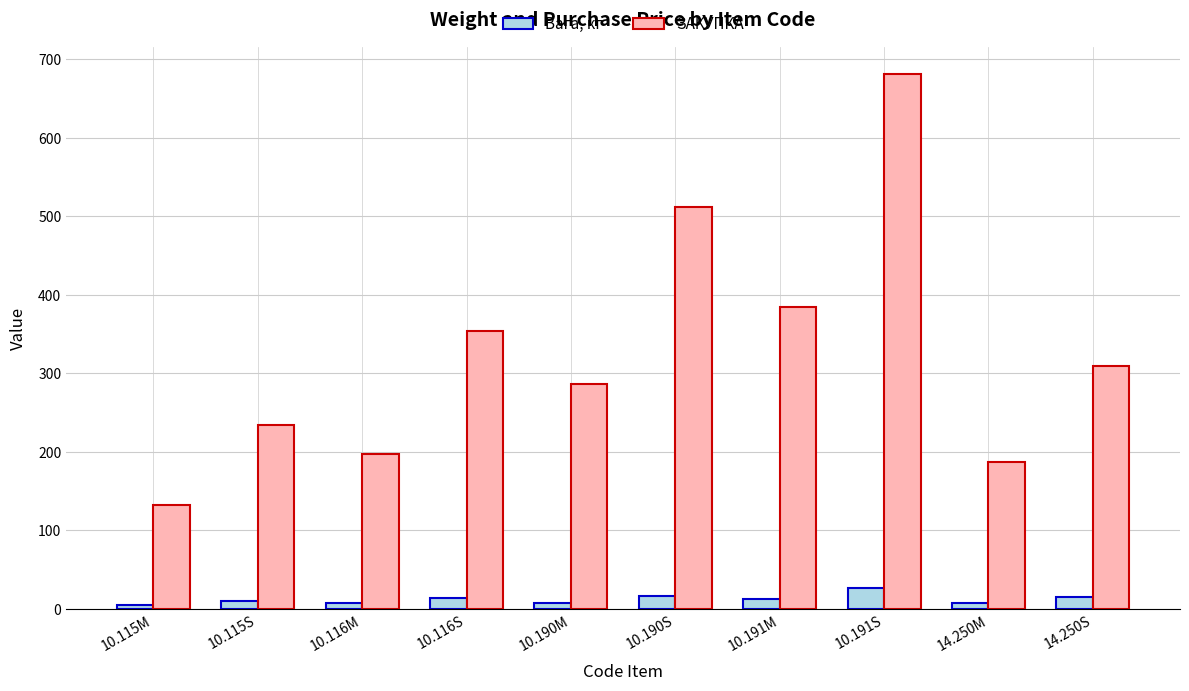

What is the lowest value of the Вага, кг series?

4.9